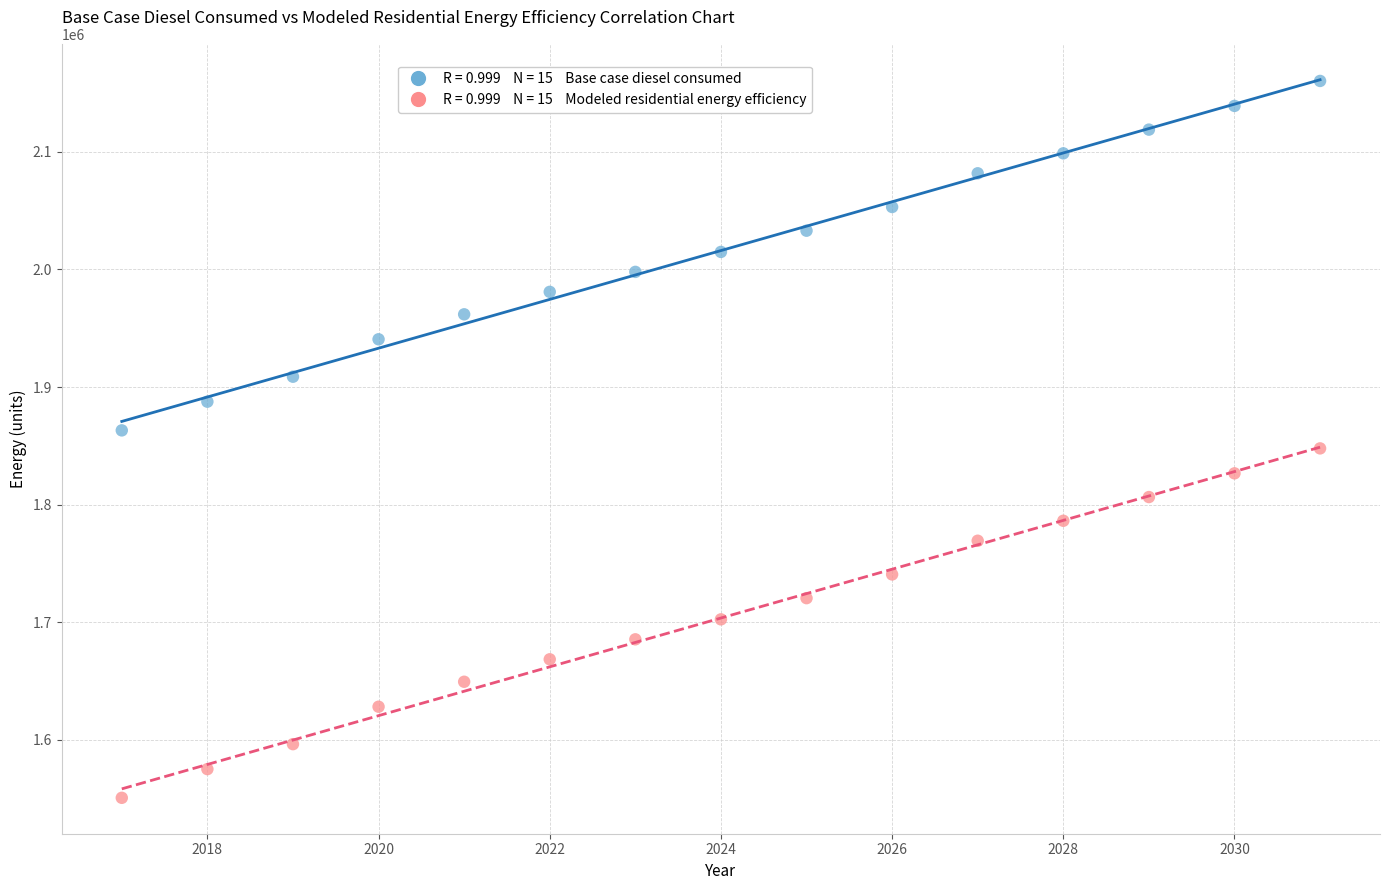

Across all data points, what is the range of X values (max minus min)?

14.0